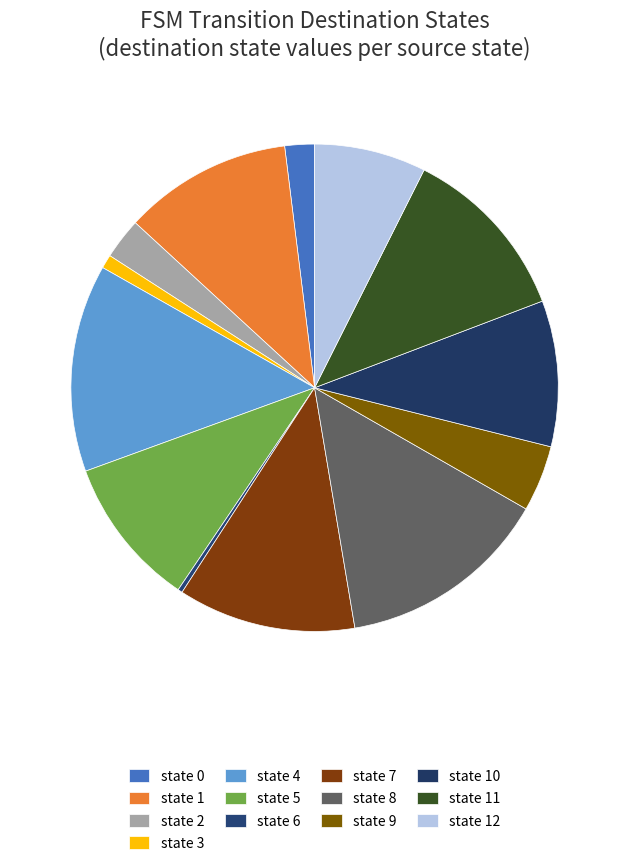

To the nearest percent, what is the difference between the state 1 and state 0 slice percentages?

9%